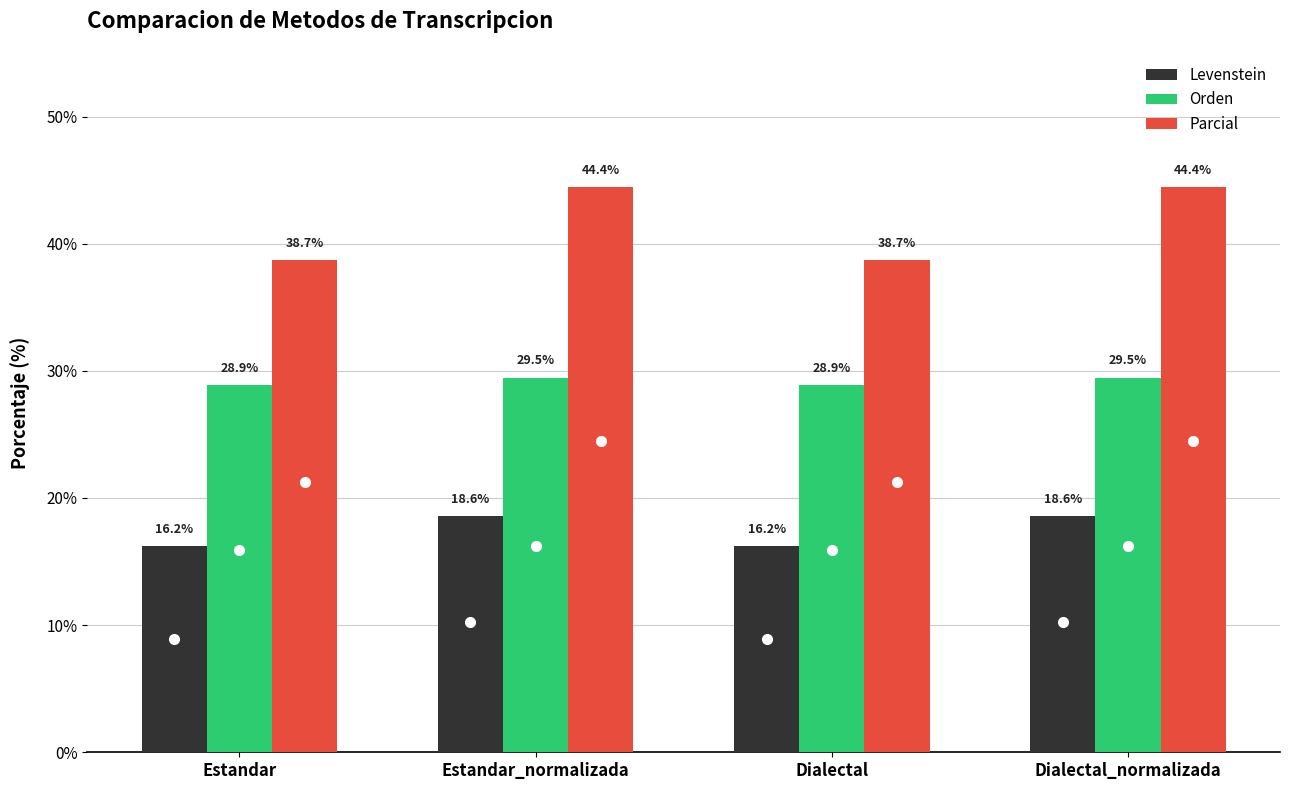

What position from the right is Dialectal_normalizada?

1